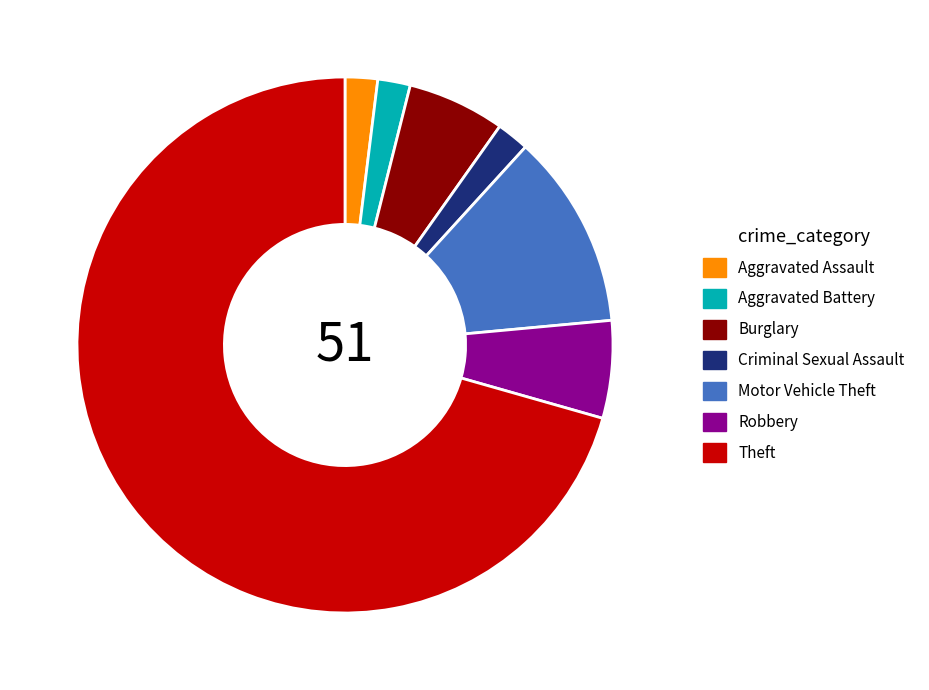

Is the sum of Burglary and Robbery greater than half?

No